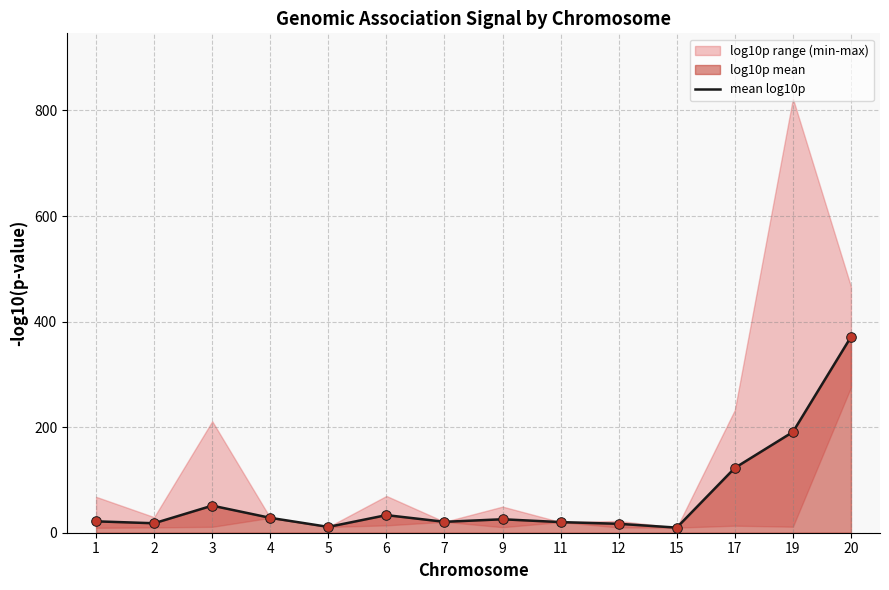

Which has a higher value, 19 or 7?

19